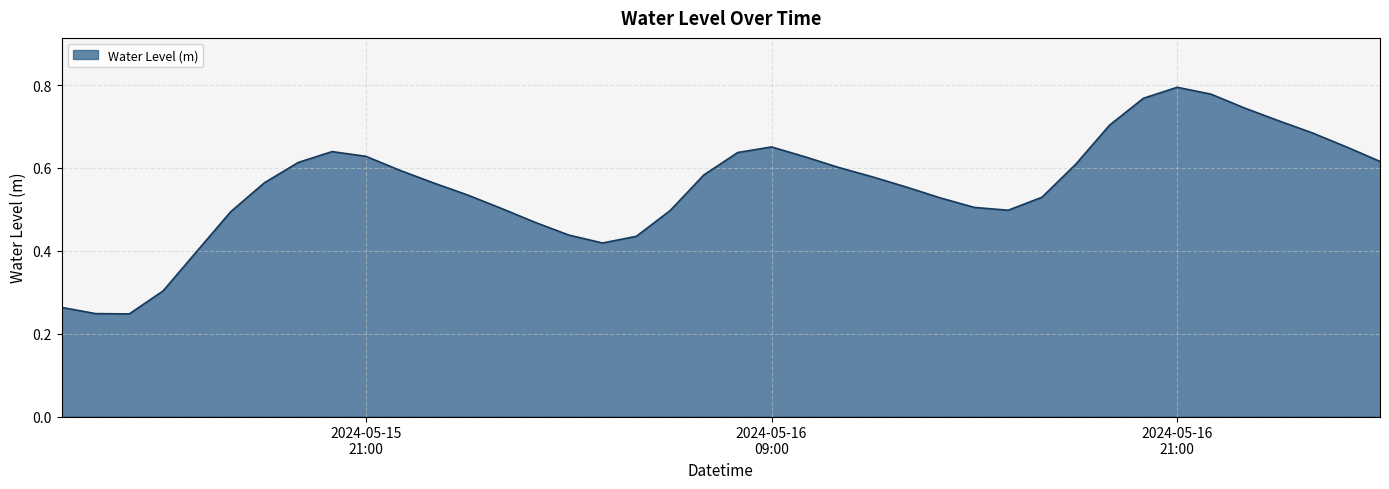

List the labels in order of value, largest first.

2024-05-16 21:00:00, 2024-05-16 22:00:00, 2024-05-16 20:00:00, 2024-05-16 23:00:00, 2024-05-17 00:00:00, 2024-05-16 19:00:00, 2024-05-17 01:00:00, 2024-05-17 02:00:00, 2024-05-16 09:00:00, 2024-05-15 20:00:00, 2024-05-16 08:00:00, 2024-05-15 21:00:00, 2024-05-16 10:00:00, 2024-05-17 03:00:00, 2024-05-15 19:00:00, 2024-05-16 18:00:00, 2024-05-16 11:00:00, 2024-05-15 22:00:00, 2024-05-16 07:00:00, 2024-05-16 12:00:00, 2024-05-15 18:00:00, 2024-05-15 23:00:00, 2024-05-16 13:00:00, 2024-05-16 00:00:00, 2024-05-16 17:00:00, 2024-05-16 14:00:00, 2024-05-16 15:00:00, 2024-05-16 01:00:00, 2024-05-16 16:00:00, 2024-05-16 06:00:00, 2024-05-15 17:00:00, 2024-05-16 02:00:00, 2024-05-16 03:00:00, 2024-05-16 05:00:00, 2024-05-16 04:00:00, 2024-05-15 16:00:00, 2024-05-15 15:00:00, 2024-05-15 12:00:00, 2024-05-15 13:00:00, 2024-05-15 14:00:00